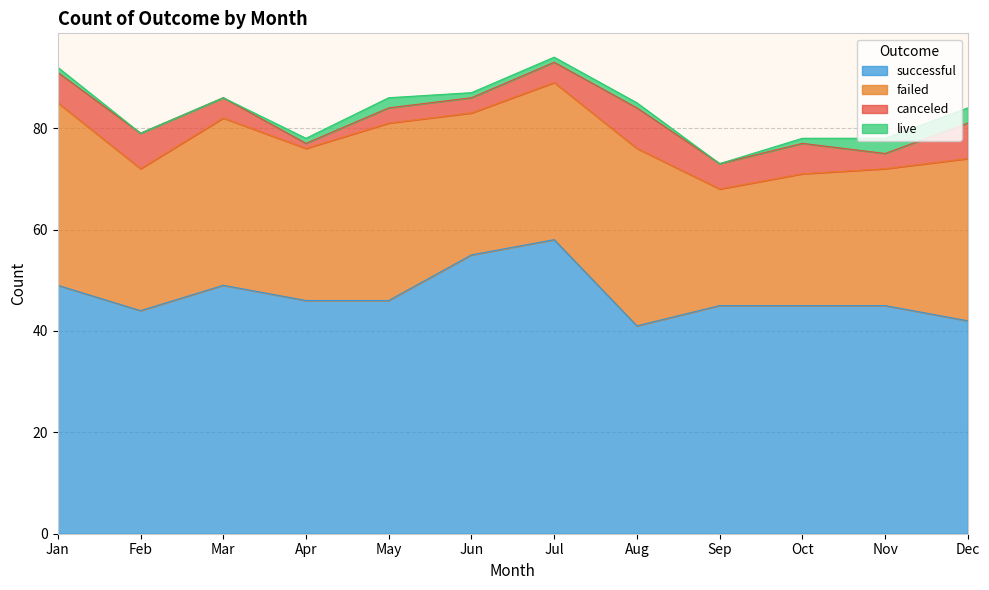

The successful series shows 38 at Jun. True or false?

False